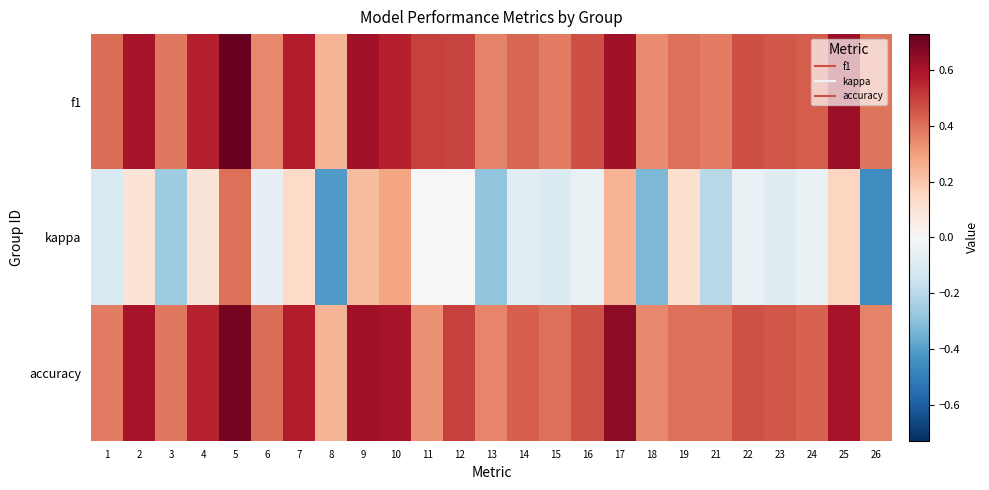

Which has a higher value, 8 or 7?

7